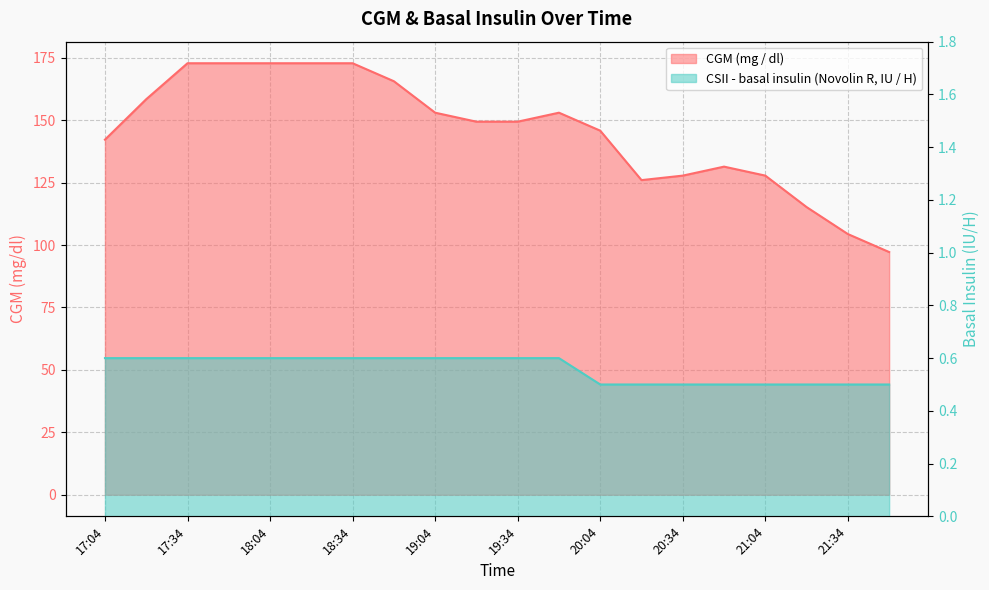

Is the value of CSII - basal insulin (IU/H) at 20:04 greater than the value of CGM (mg / dl) at 18:19?

No